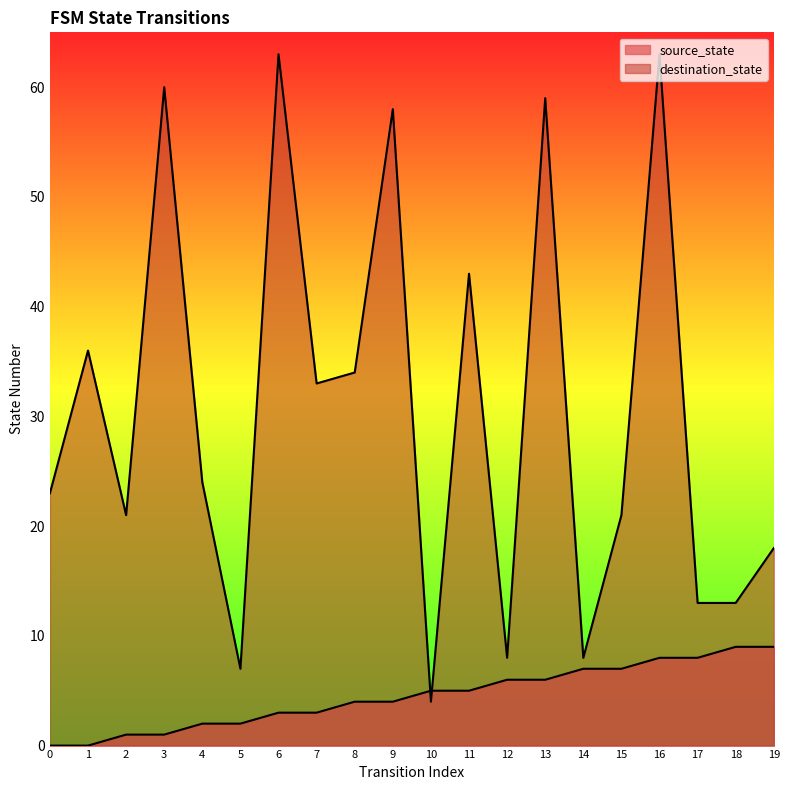

What is the total value across all series at 13?

65